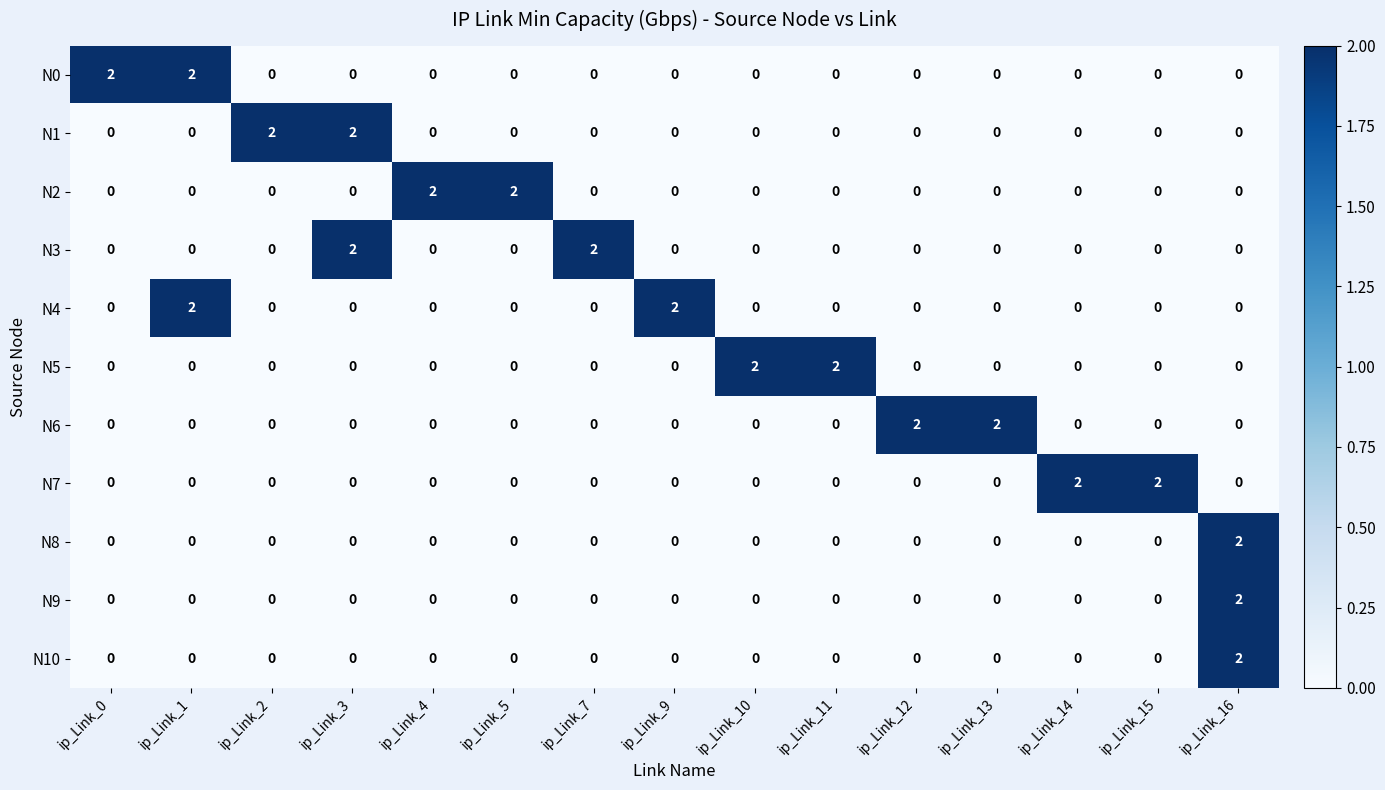

The N2 series shows 1 at ip_Link_14. True or false?

False